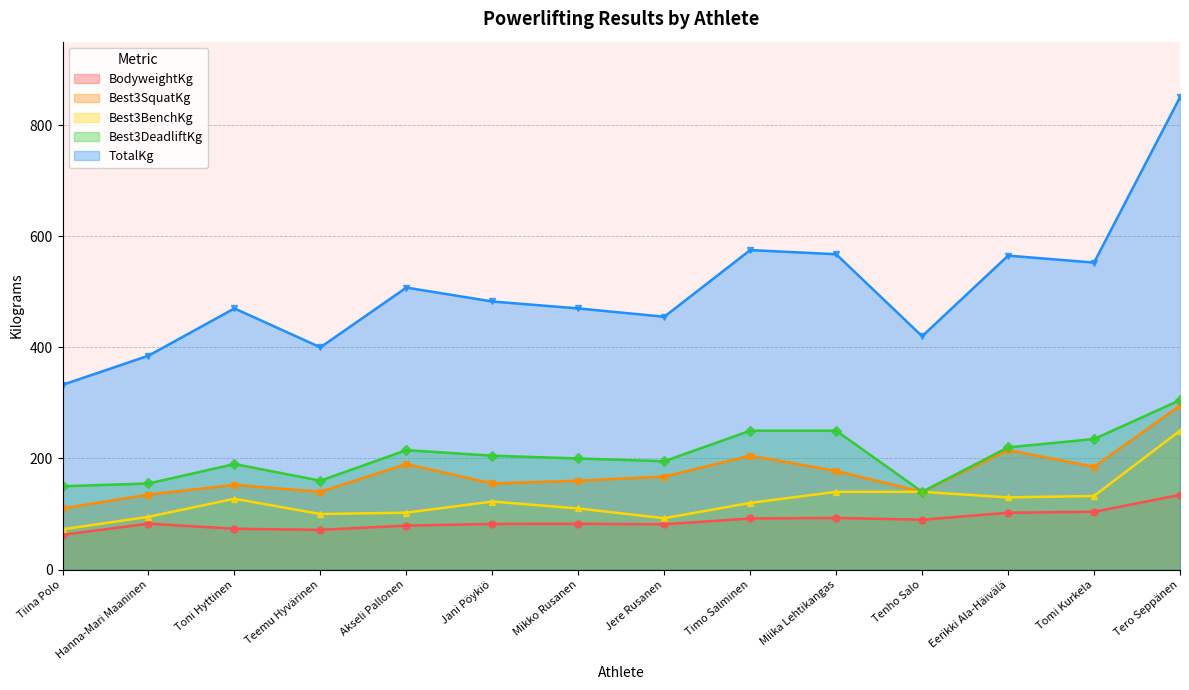

Between Hanna-Mari Maaninen and Tomi Kurkela, which series saw the biggest shift?

TotalKg